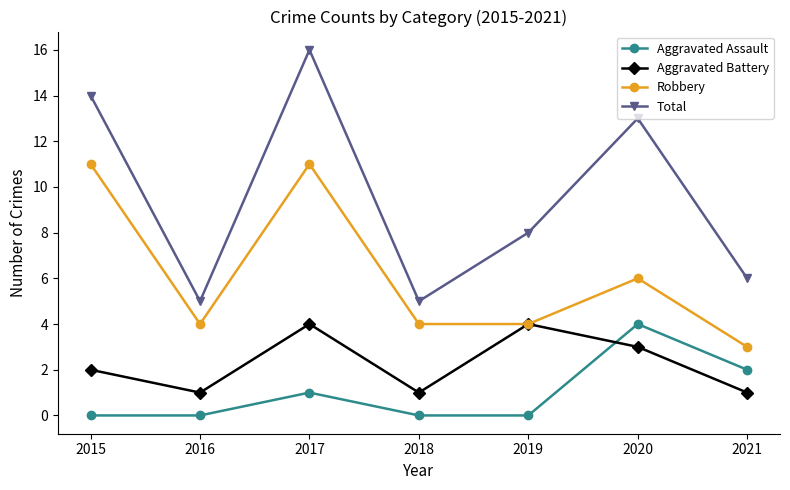

Reading left to right, transcribe all the data shown in this chart.

Aggravated Assault: 0	0	1	0	0	4	2
Aggravated Battery: 2	1	4	1	4	3	1
Robbery: 11	4	11	4	4	6	3
Total: 14	5	16	5	8	13	6